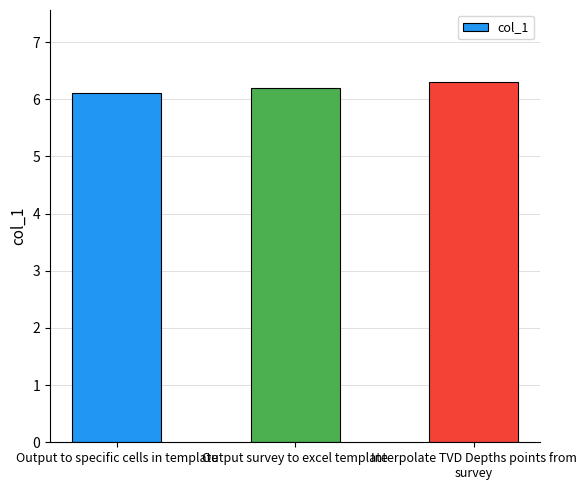

Reading left to right, transcribe all the data shown in this chart.

6.1	6.2	6.3